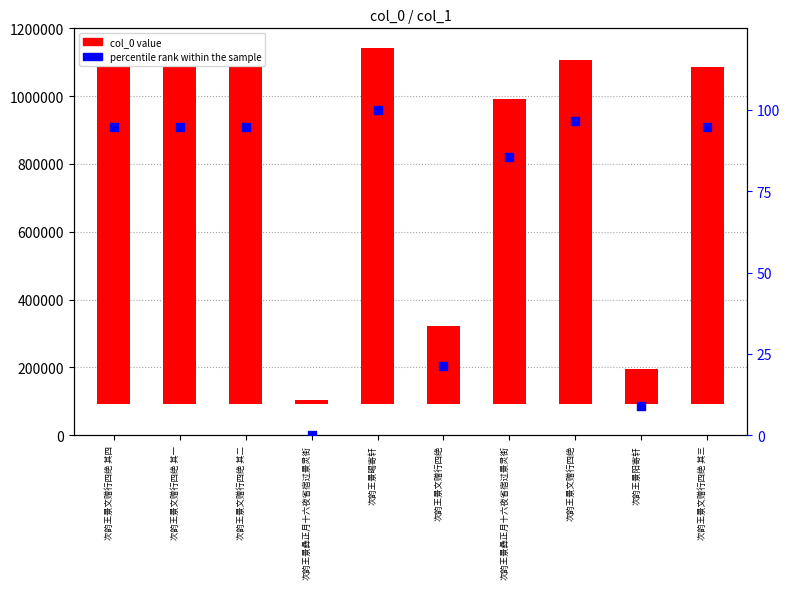

Which series has the largest total across all categories?

col_0